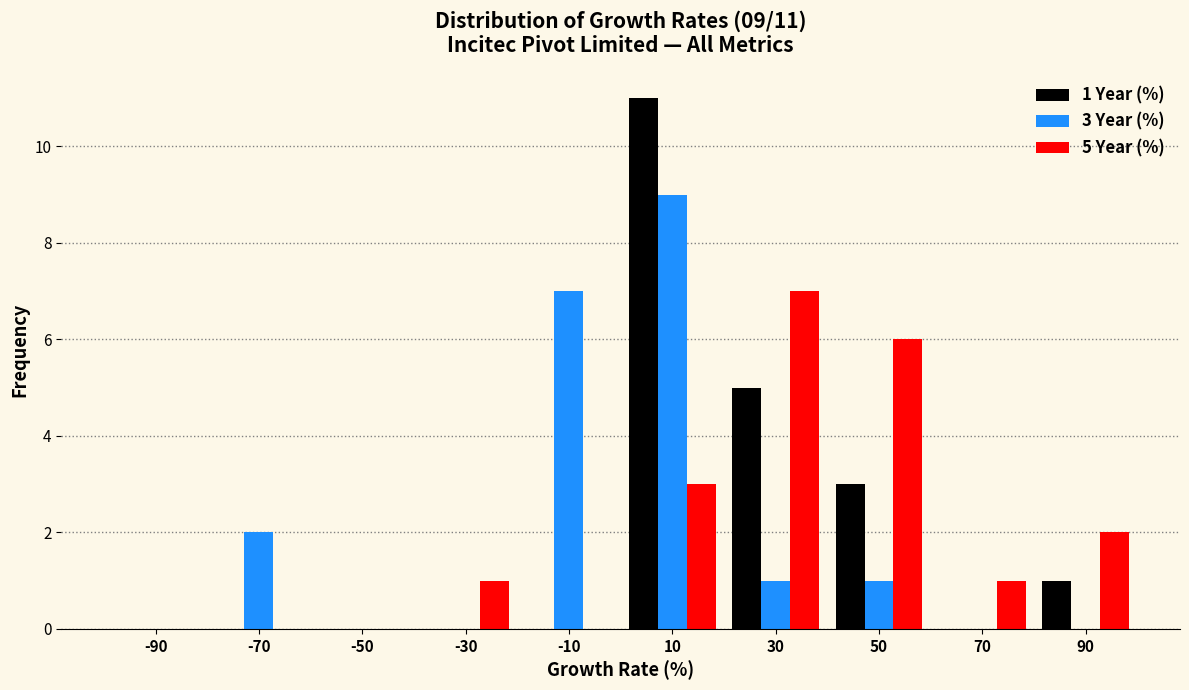

In the 3 Year (%) series, which range on the x-axis has the tallest bar?

0 to 20